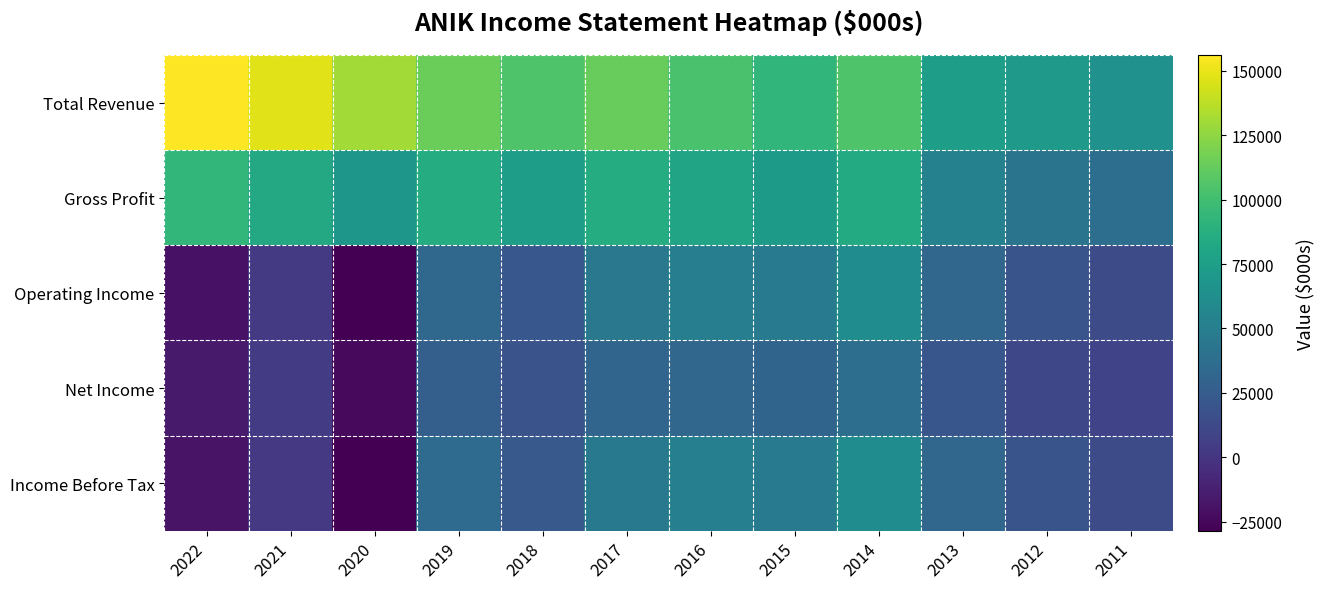

How many categories are shown in the chart?

12